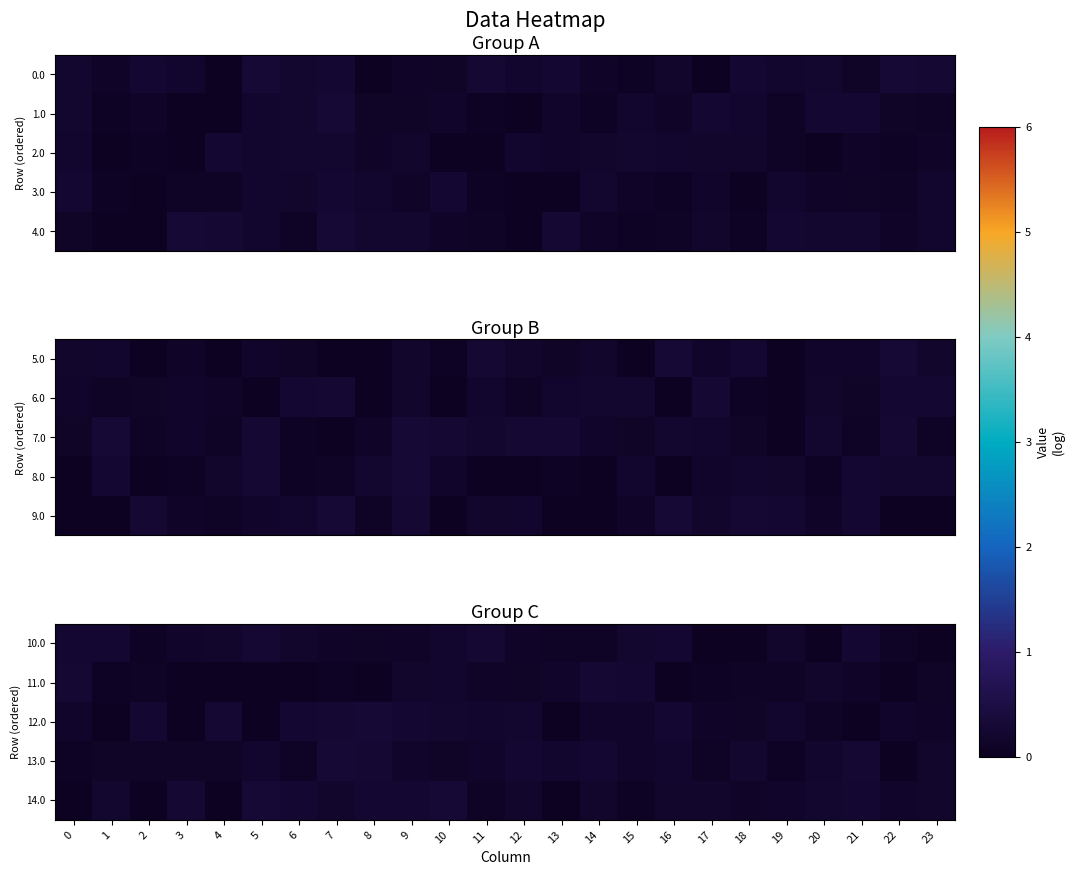

What is the difference between the maximum and minimum values in the 11.0 series?

0.3